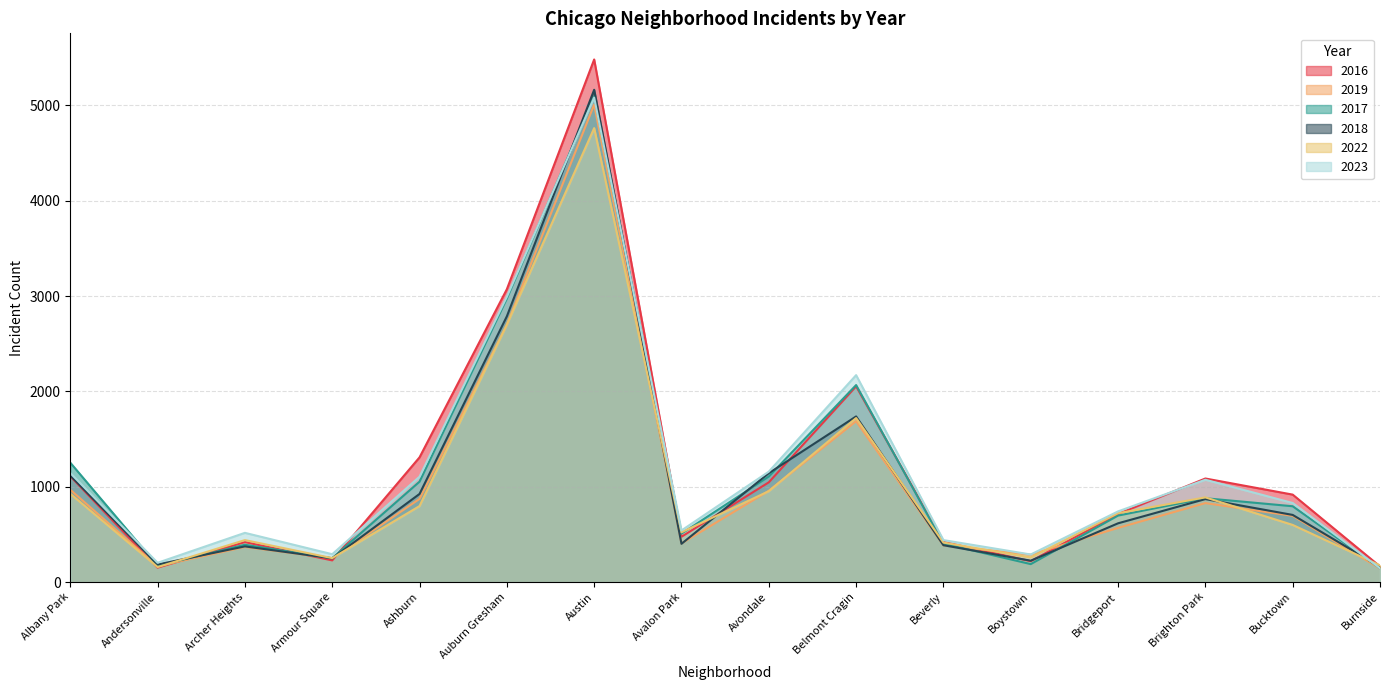

What are all the series names shown in the legend?

2016, 2019, 2017, 2018, 2022, 2023